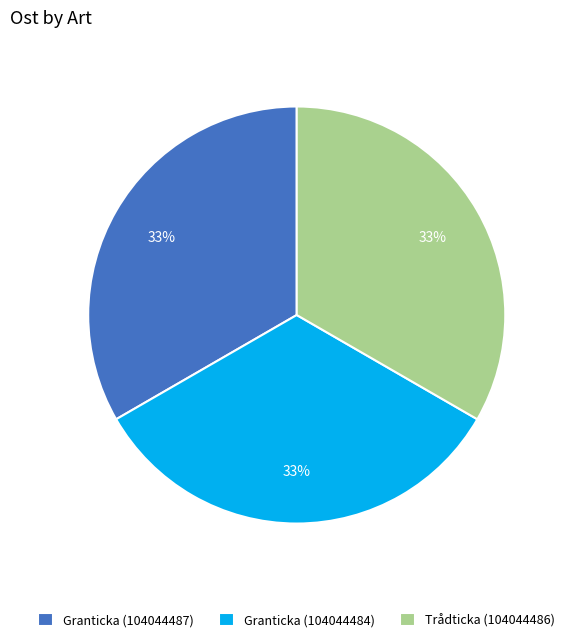

To the nearest percent, what portion does Granticka (104044484) represent?

33%